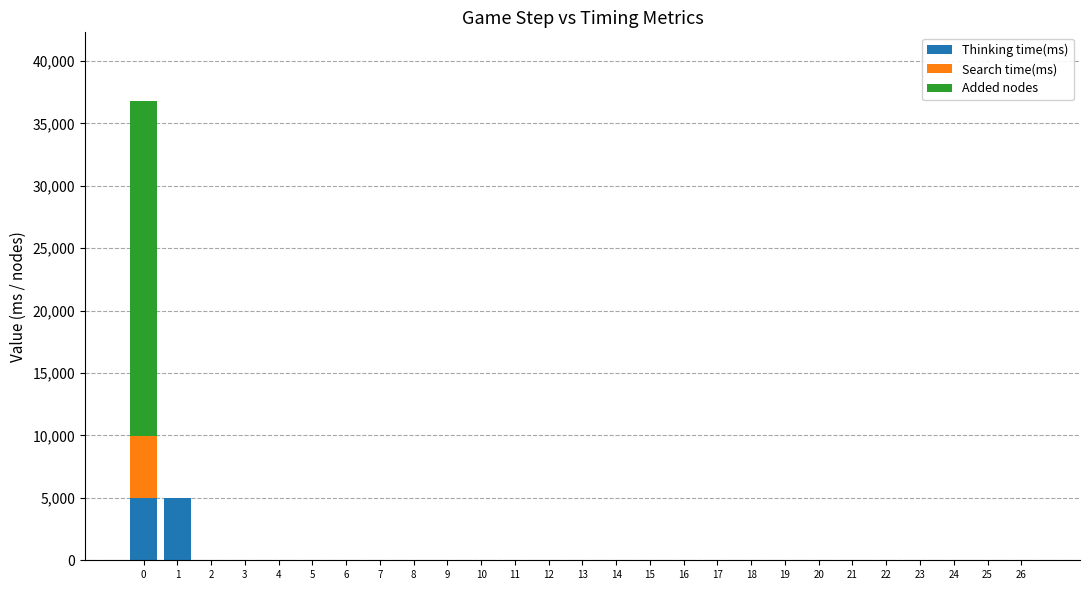

The value of Thinking time(ms) at 22 is -2787. True or false?

False